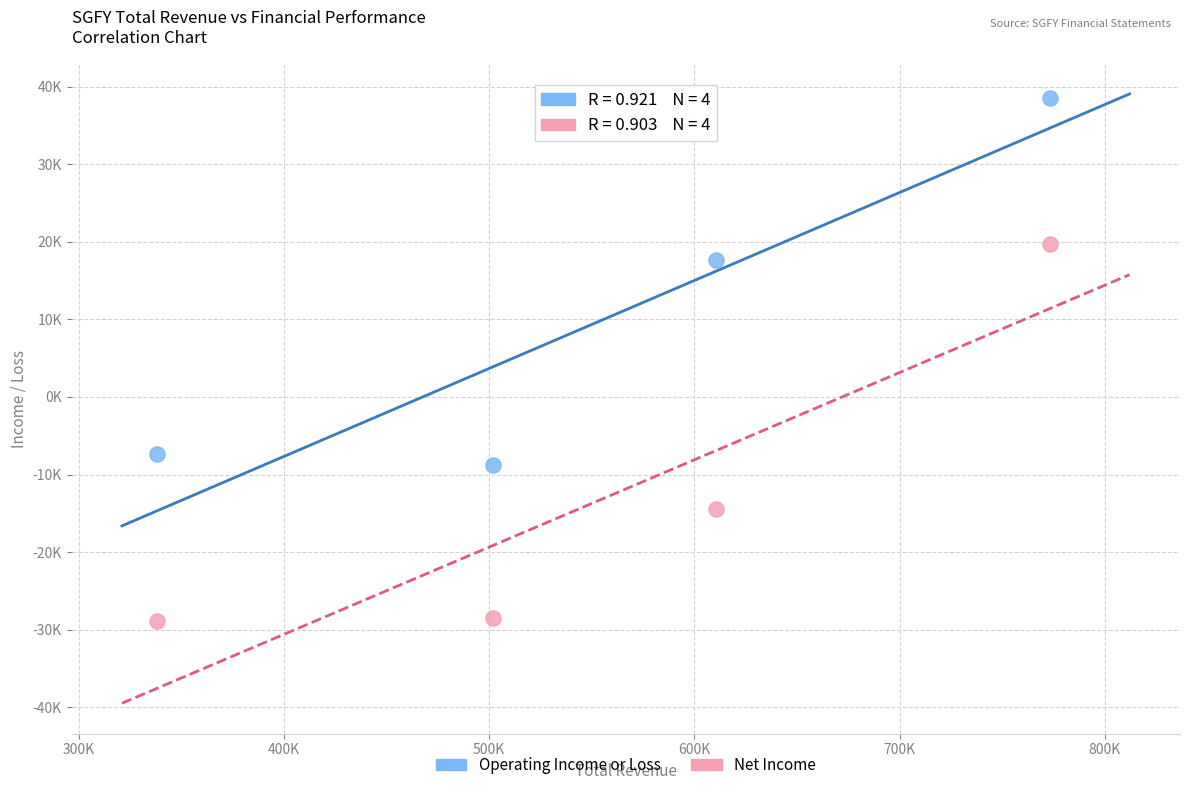

Which series contains the lowest Y value?

Net Income